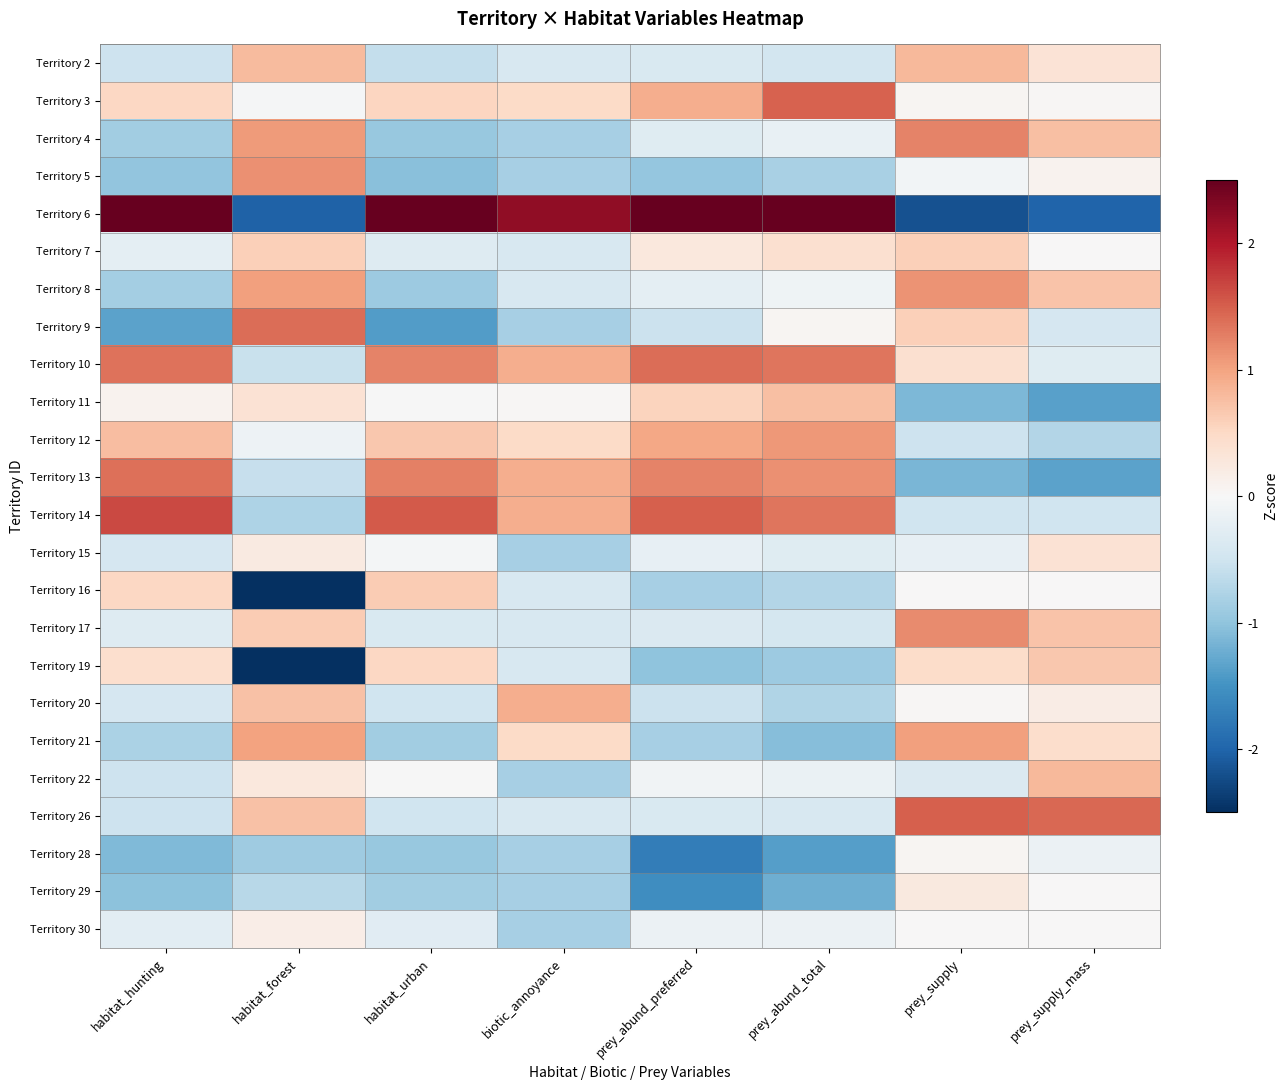

Count the number of categories in the chart.

8